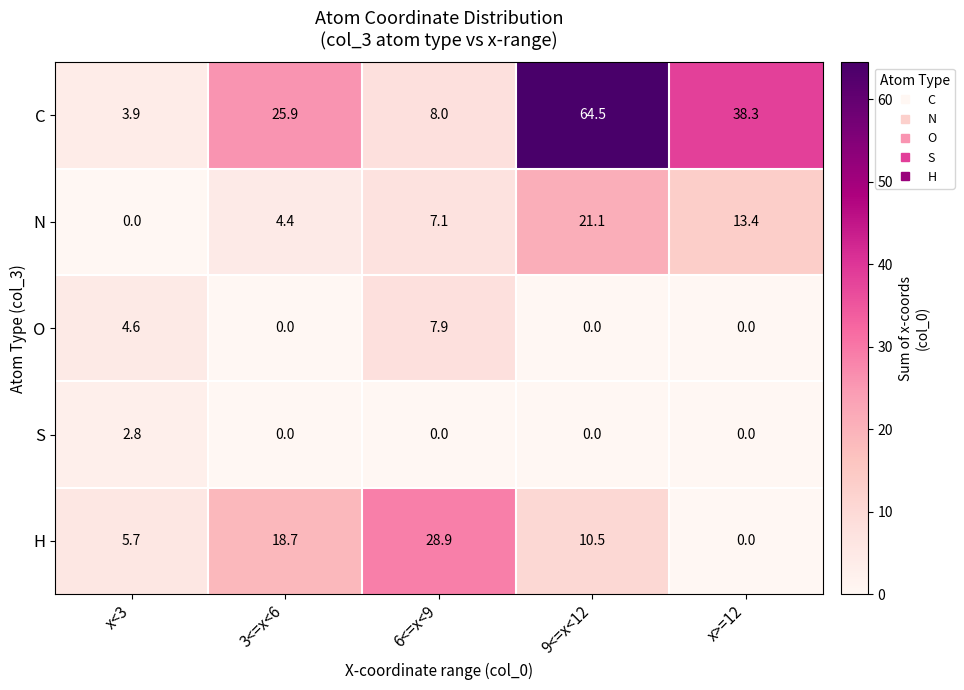

Is it true that S equals 1.3 at x<3?

False